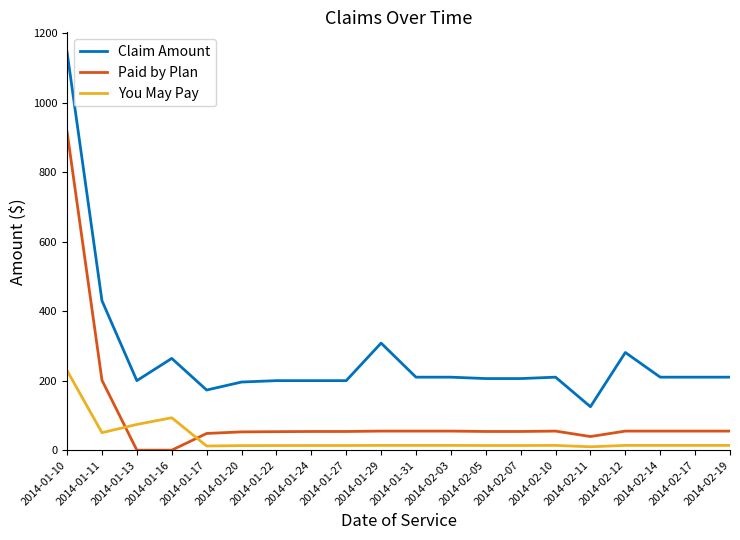

Is the value of Paid by Plan at 2014-01-10 greater than the value of You May Pay at 2014-01-17?

Yes